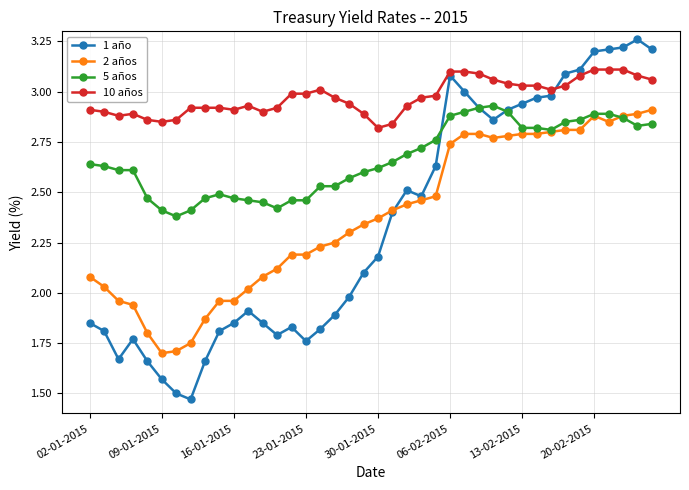

Which series has the widest spread of values?

1 año